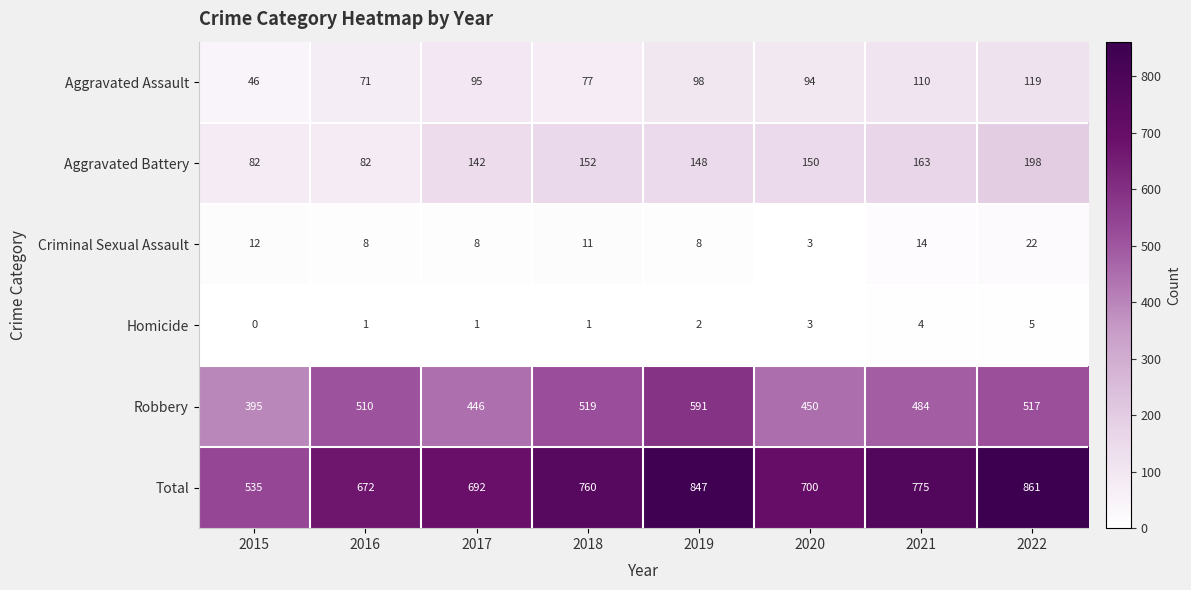

Between 2021 and 2022, which series saw the biggest shift?

Total